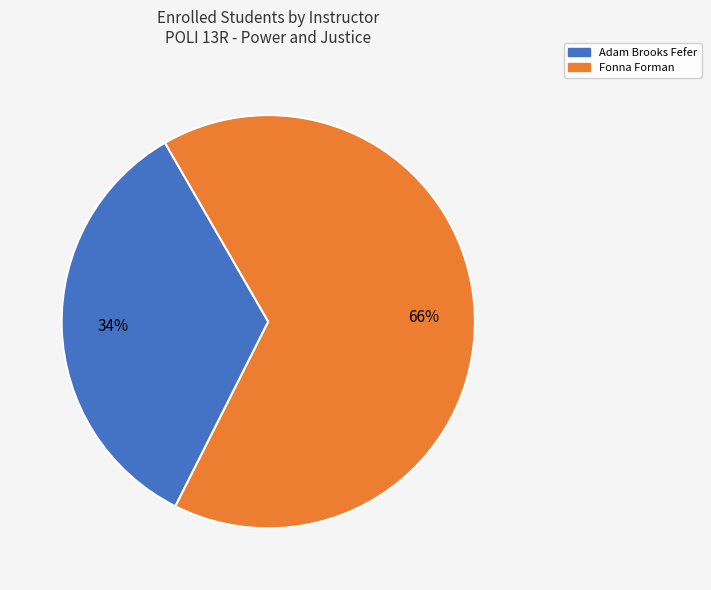

Is the sum of Adam Brooks Fefer and Fonna Forman greater than half?

Yes